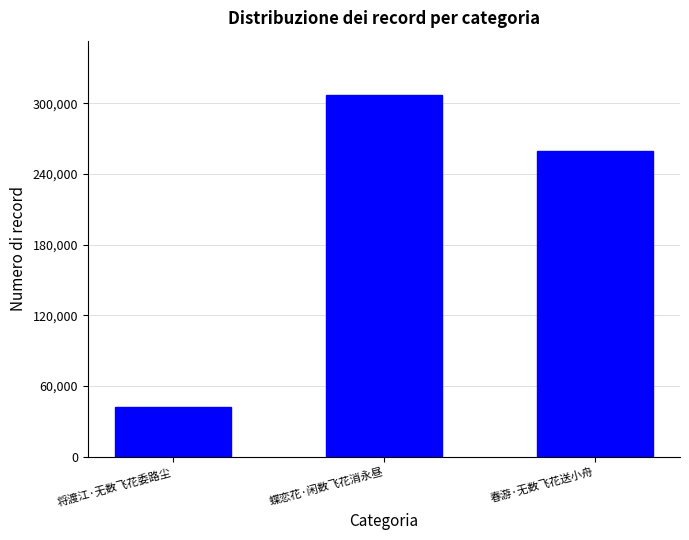

Which label corresponds to the largest value in the chart?

蝶恋花·闲数飞花消永昼